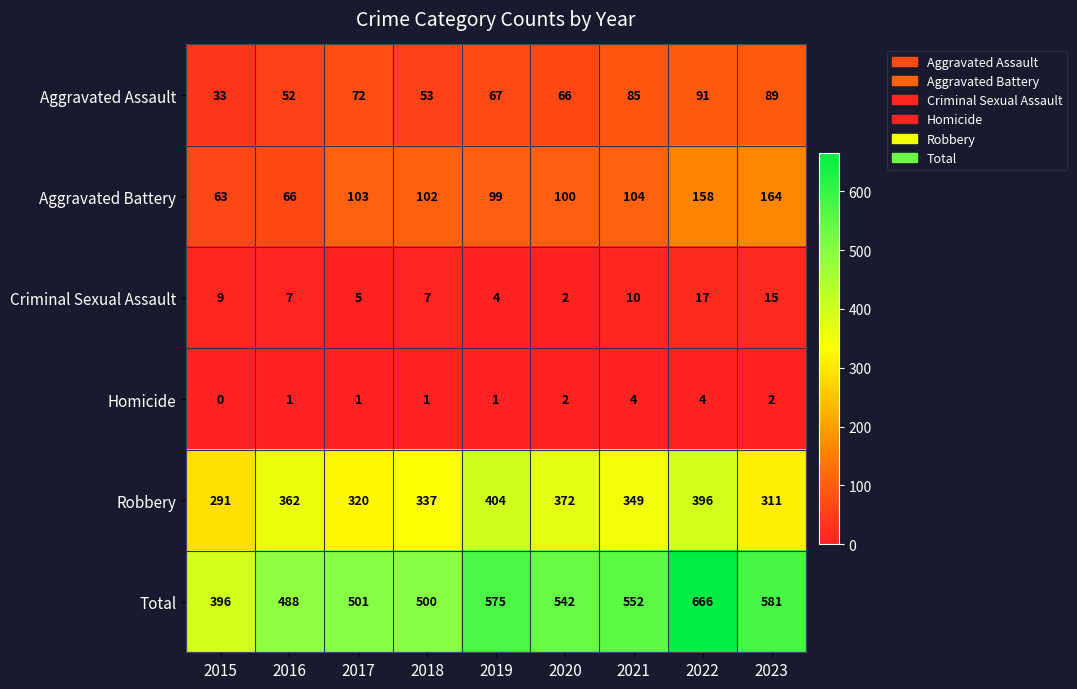

Which series has the largest total across all categories?

Total